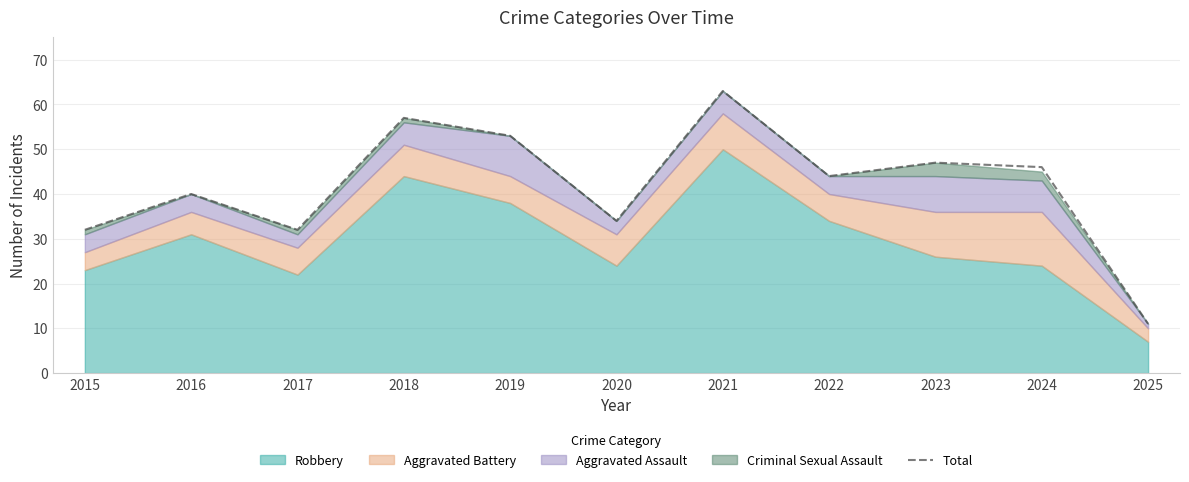

Reading left to right, transcribe all the data shown in this chart.

32	40	32	57	53	34	63	44	47	46	11